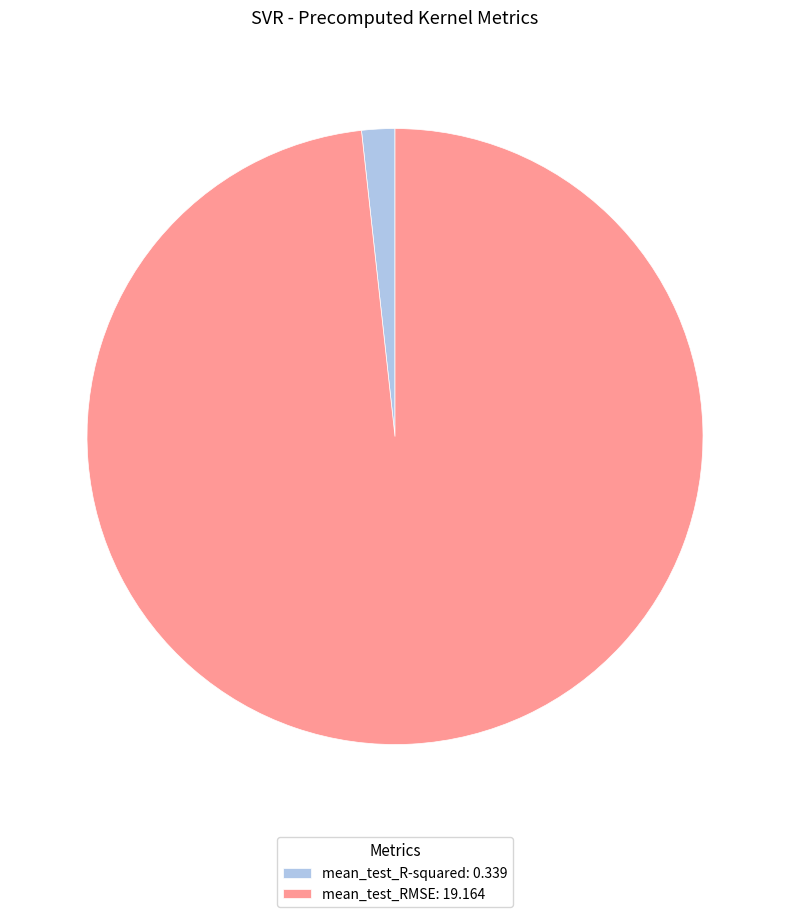

Is the sum of mean_test_R-squared: 0.339 and mean_test_RMSE: 19.164 greater than half?

Yes